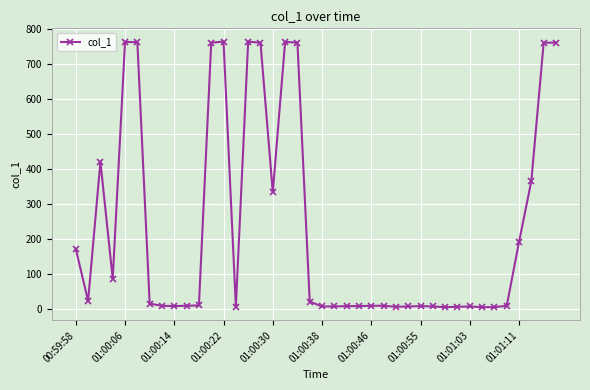

True or false: the data has more than 2 interior local peaks.

True